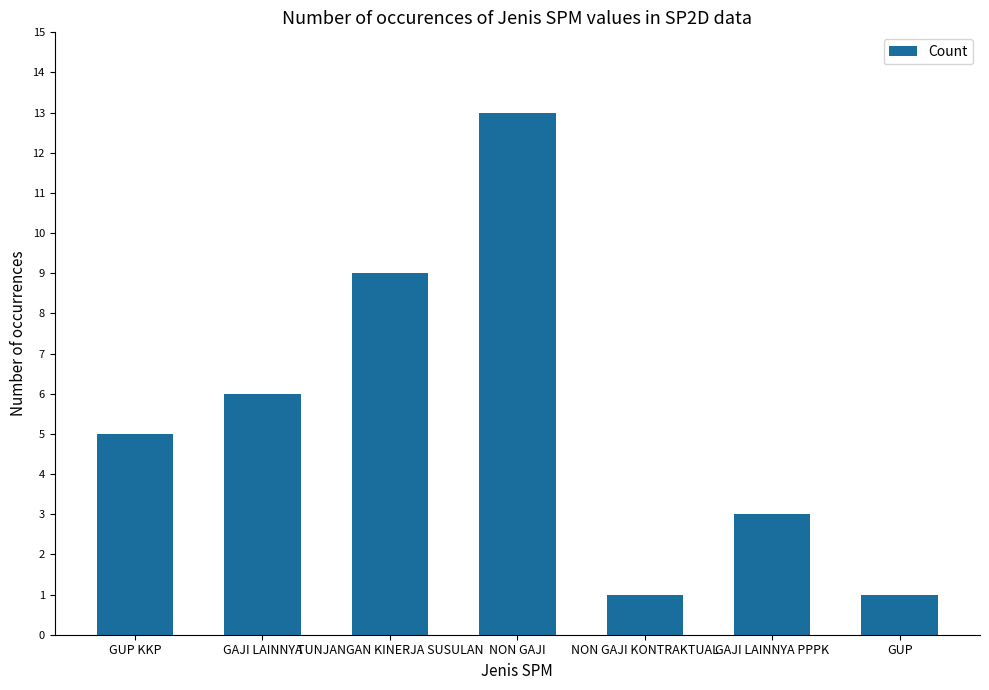

Count the number of data series in this chart.

1